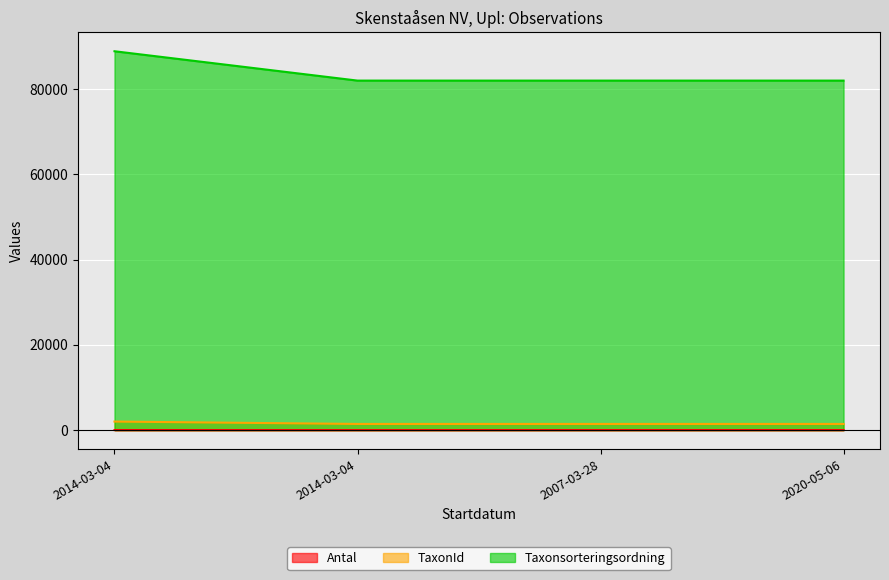

Does the chart display data point markers on the line(s)?

No